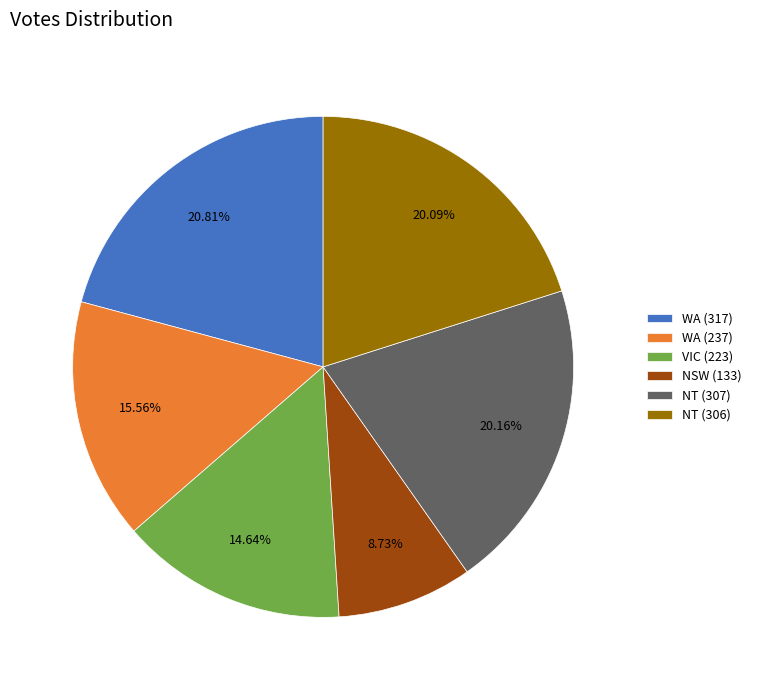

The WA (237) slice represents 16% of the pie. True or false?

True